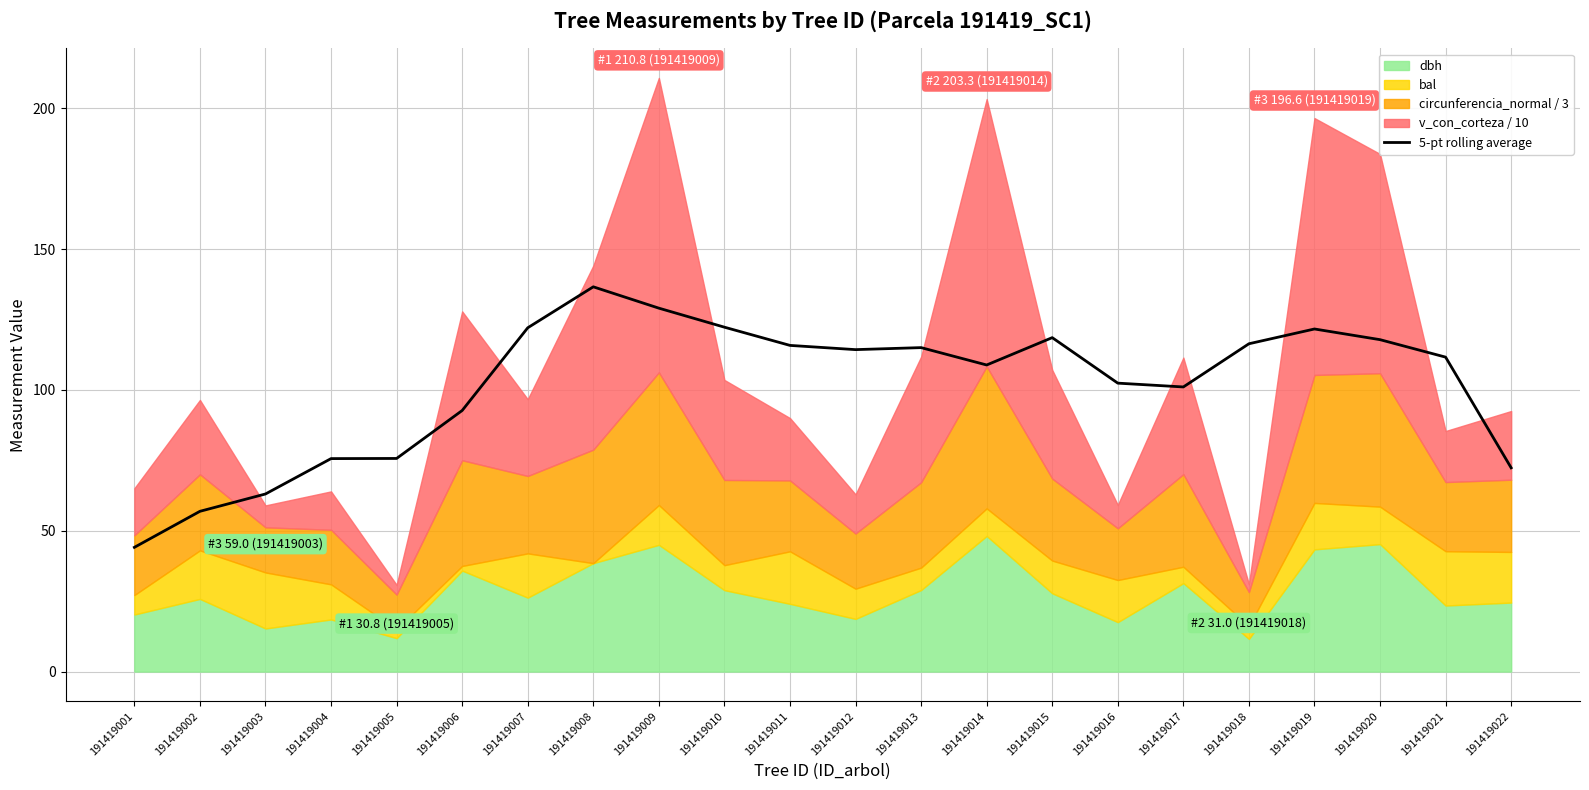

Reading left to right, transcribe all the data shown in this chart.

191419001=44.1	191419002=56.9	191419003=63.1	191419004=75.6	191419005=75.7	191419006=92.7	191419007=122.1	191419008=136.6	191419009=129.1	191419010=122.3	191419011=115.8	191419012=114.3	191419013=115.1	191419014=108.9	191419015=118.6	191419016=102.4	191419017=101.1	191419018=116.4	191419019=121.7	191419020=117.9	191419021=111.7	191419022=72.4